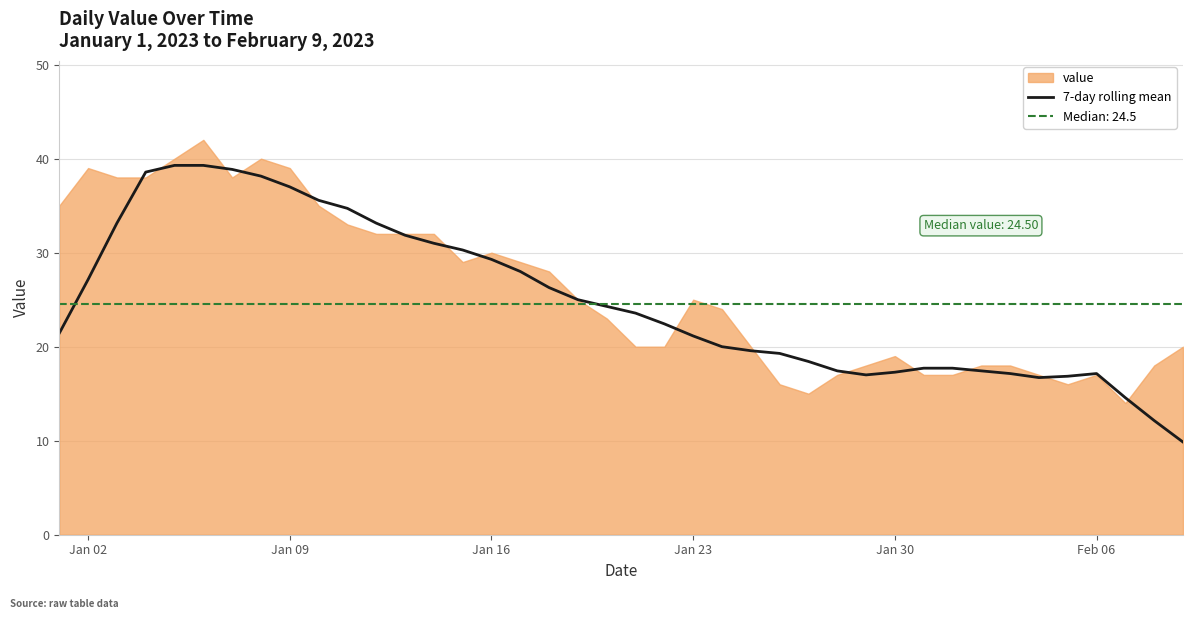

Reading right to left, what are all the values shown in this chart?

9.9	12.1	14.6	17.1	16.9	16.7	17.1	17.4	17.7	17.7	17.3	17.0	17.4	18.4	19.3	19.6	20.0	21.1	22.4	23.6	24.3	25.0	26.3	28.0	29.3	30.3	31.0	31.9	33.1	34.7	35.6	37.0	38.1	38.9	39.3	39.3	38.6	33.1	27.1	21.4